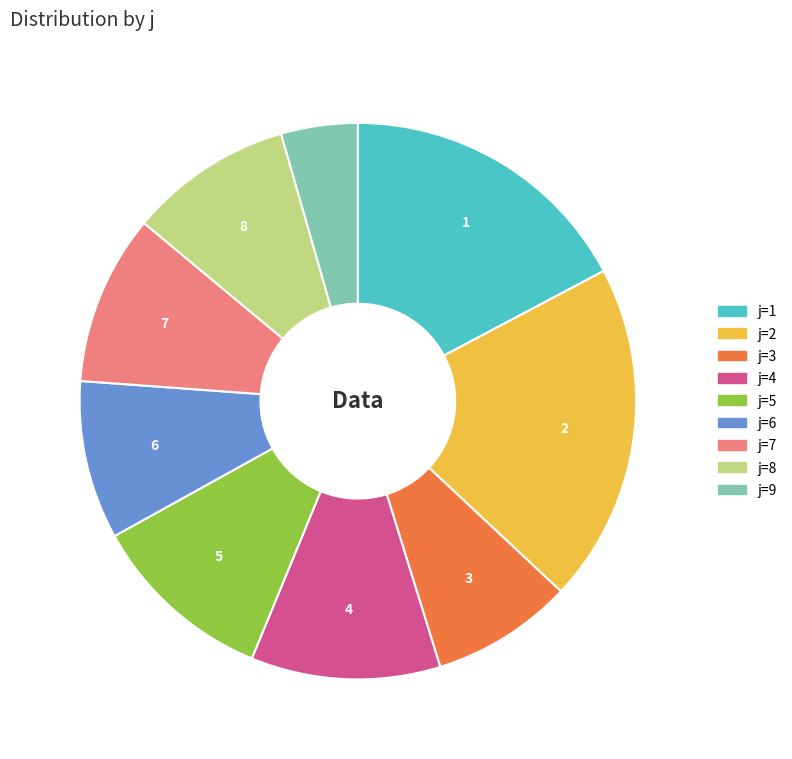

Is there any slice that represents more than half of the pie?

No